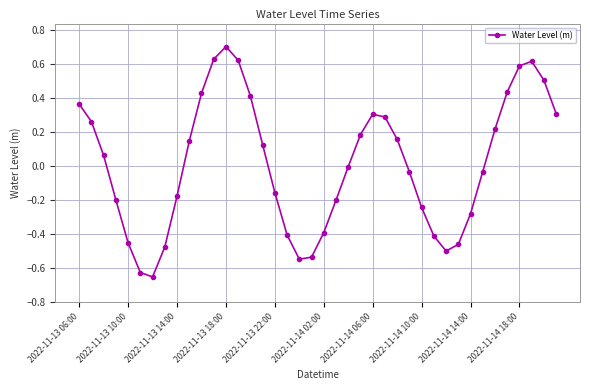

Count the number of data series in this chart.

1